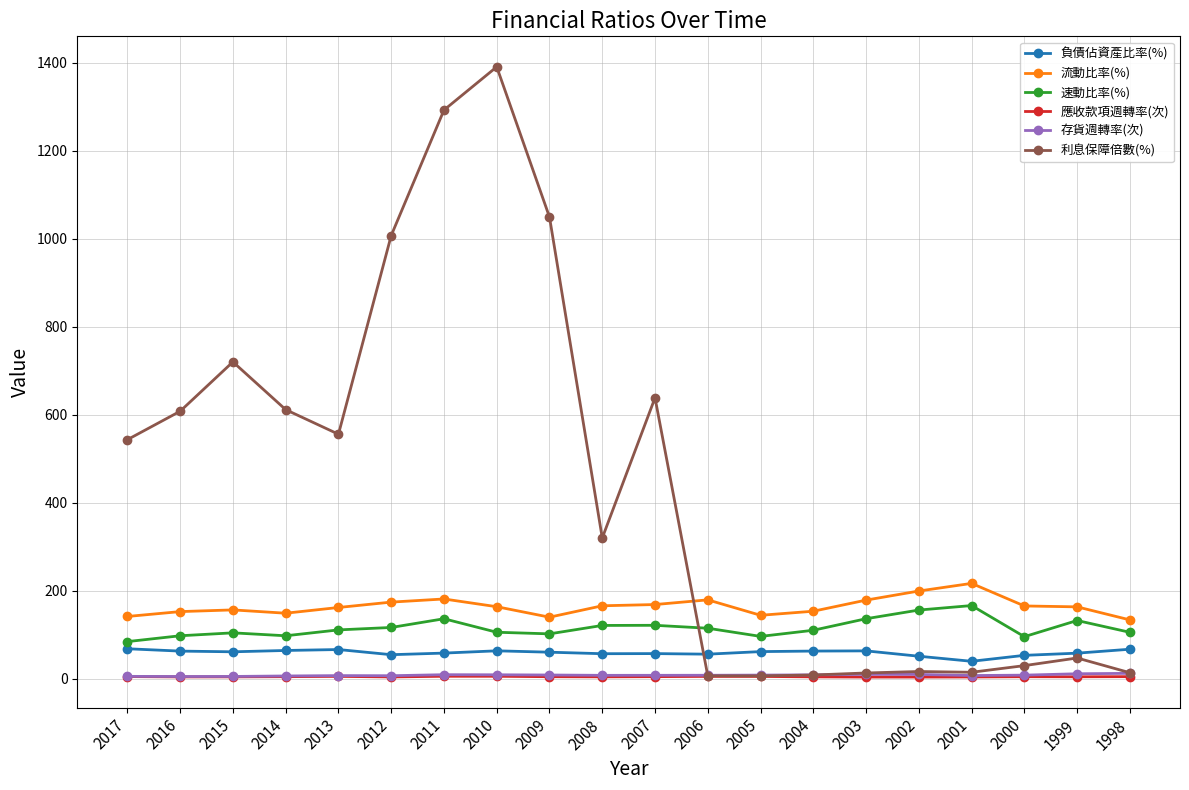

Which label corresponds to the largest value in the chart?

2010